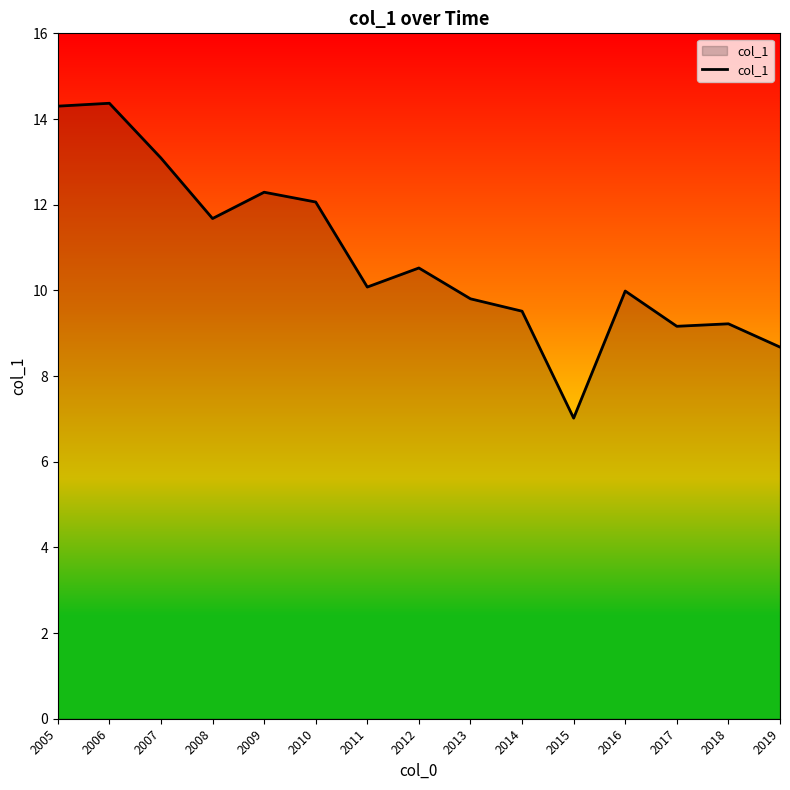

Reading left to right, transcribe all the data shown in this chart.

14.3	14.4	13.1	11.7	12.3	12.1	10.1	10.5	9.8	9.5	7.0	10.0	9.2	9.2	8.7